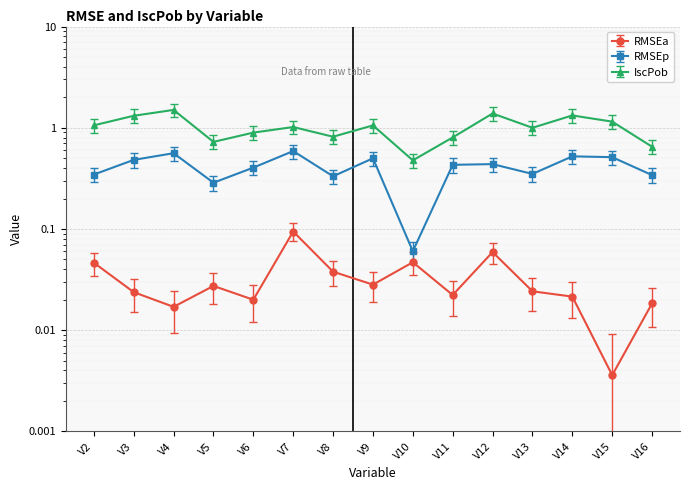

Is it true that RMSEp equals 0.2 at V14?

False